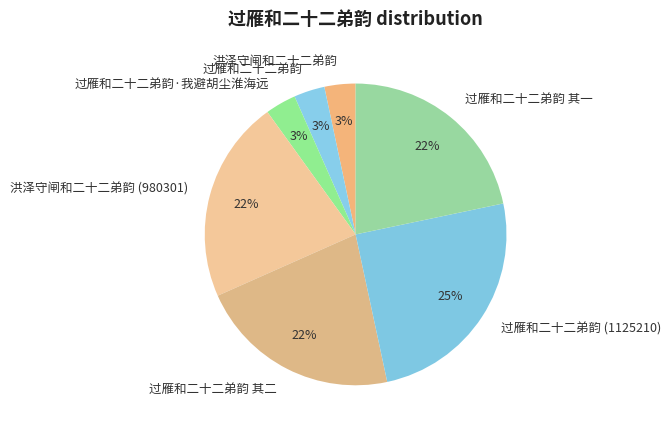

To the nearest percent, what is the average slice percentage?

14%